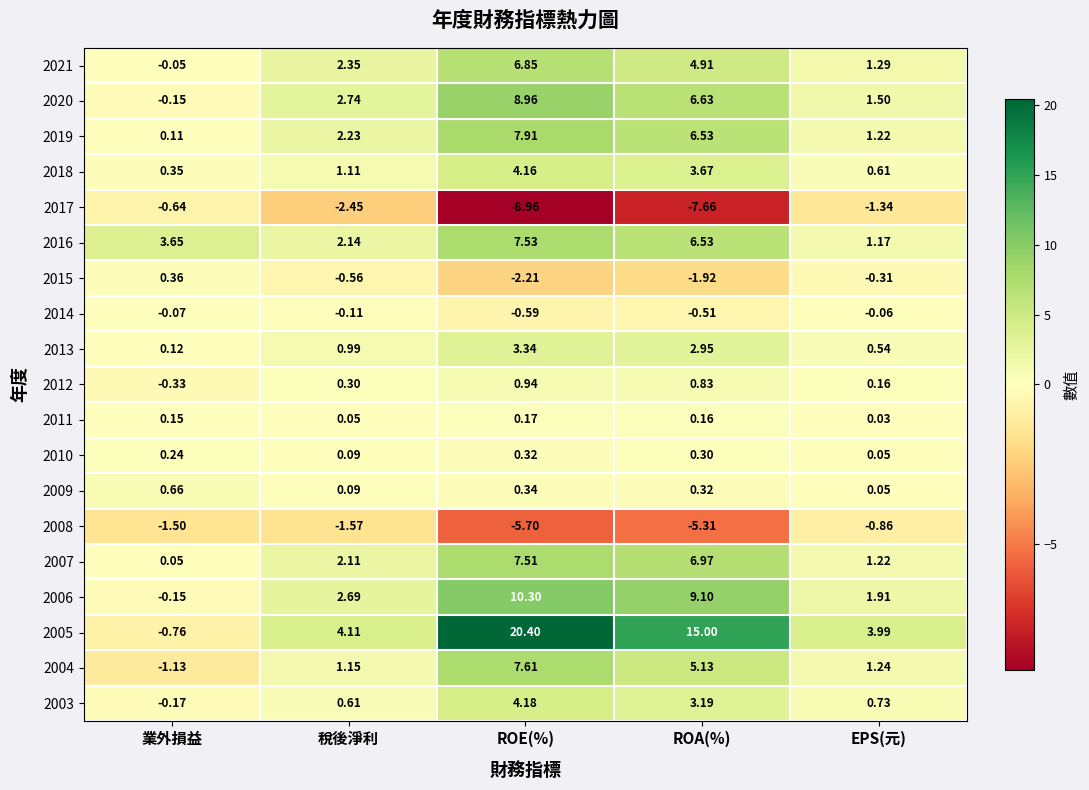

How many distinct data groups are displayed?

19